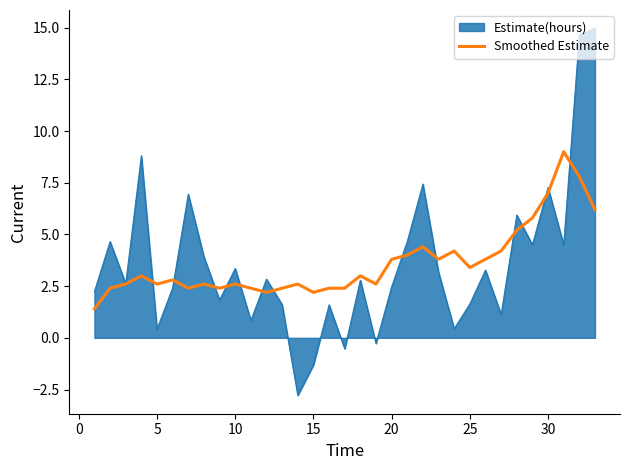

What is the greatest value displayed?

15.0